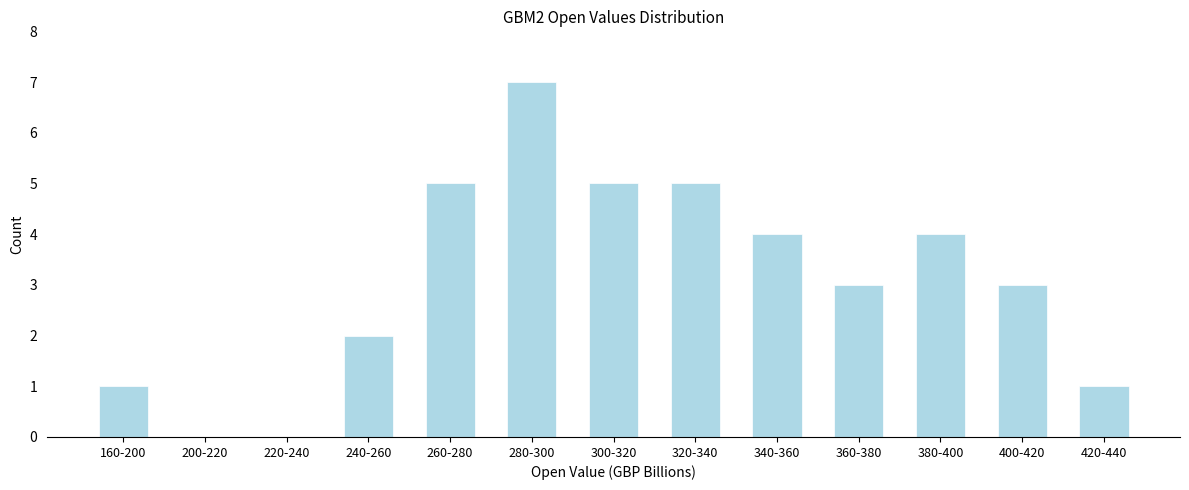

Reading left to right, transcribe all the data shown in this chart.

160-200=1	200-220=0	220-240=0	240-260=2	260-280=5	280-300=7	300-320=5	320-340=5	340-360=4	360-380=3	380-400=4	400-420=3	420-440=1